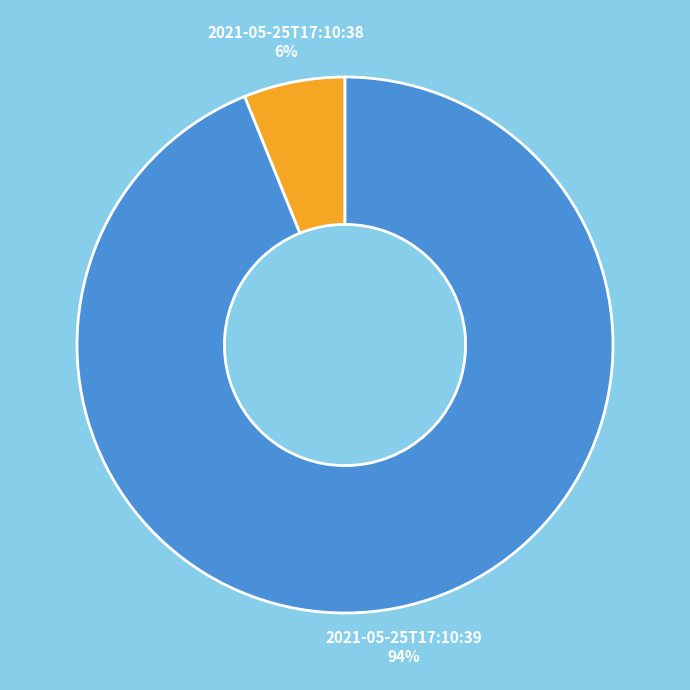

How many slices are in this pie chart?

2